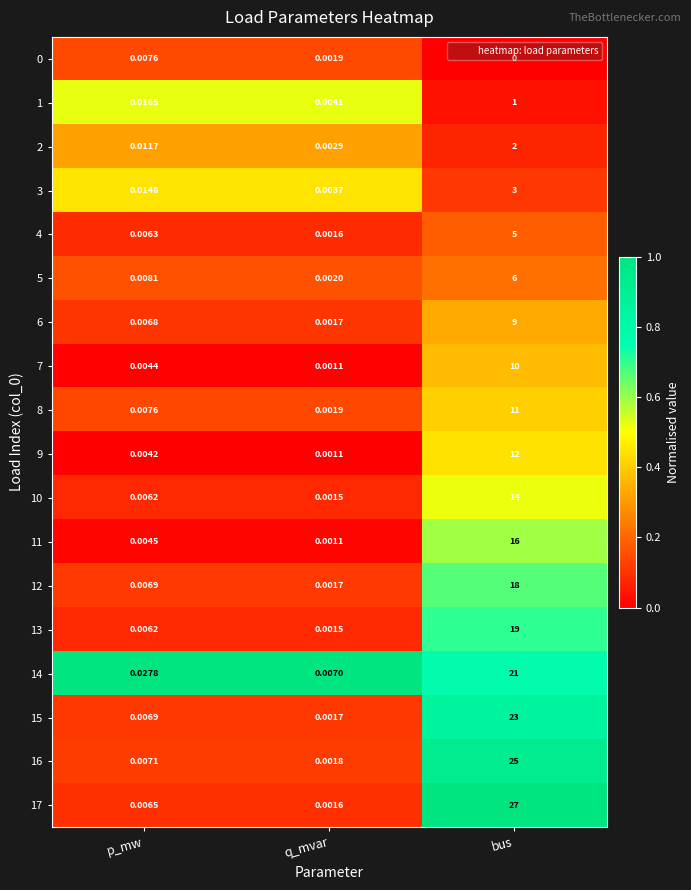

At which category does the chart reach its minimum across all series?

bus